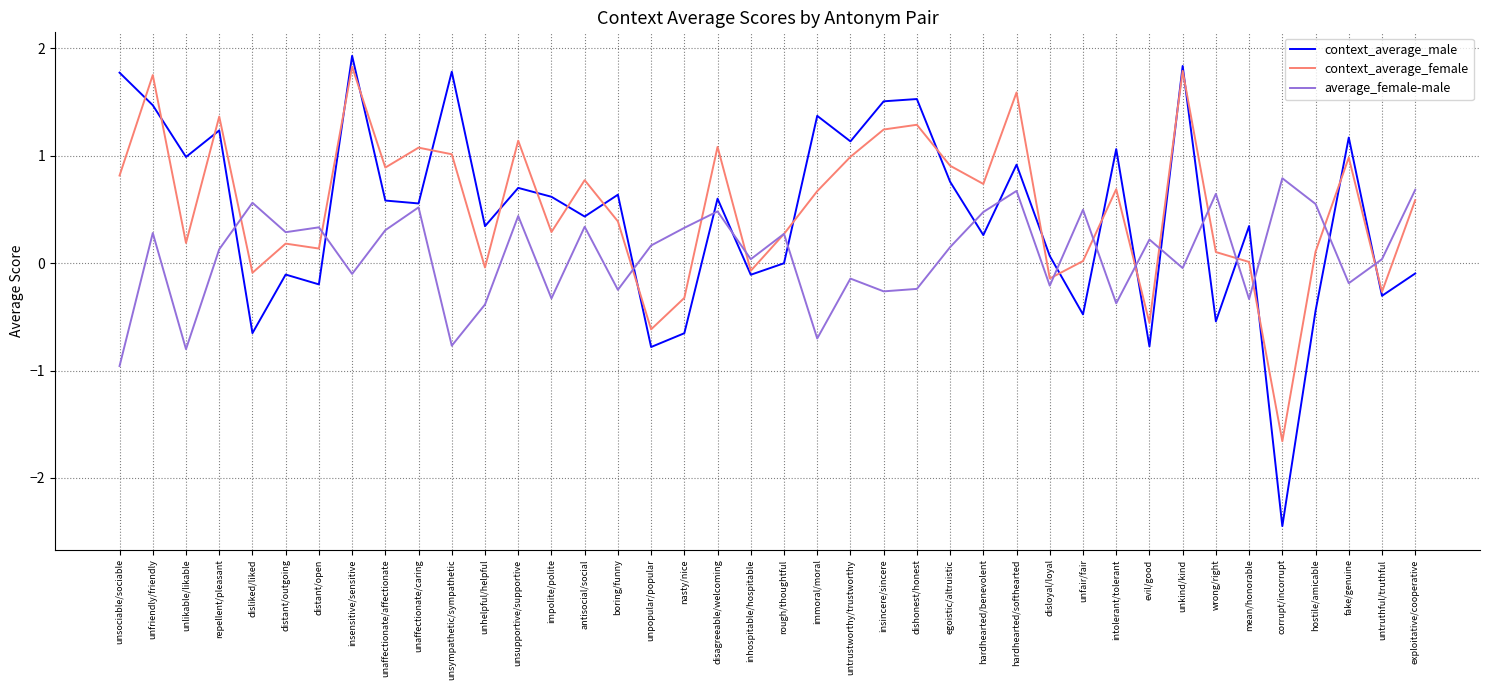

Is the value of context_average_male at unsupportive/supportive greater than the value of average_female-male at impolite/polite?

Yes